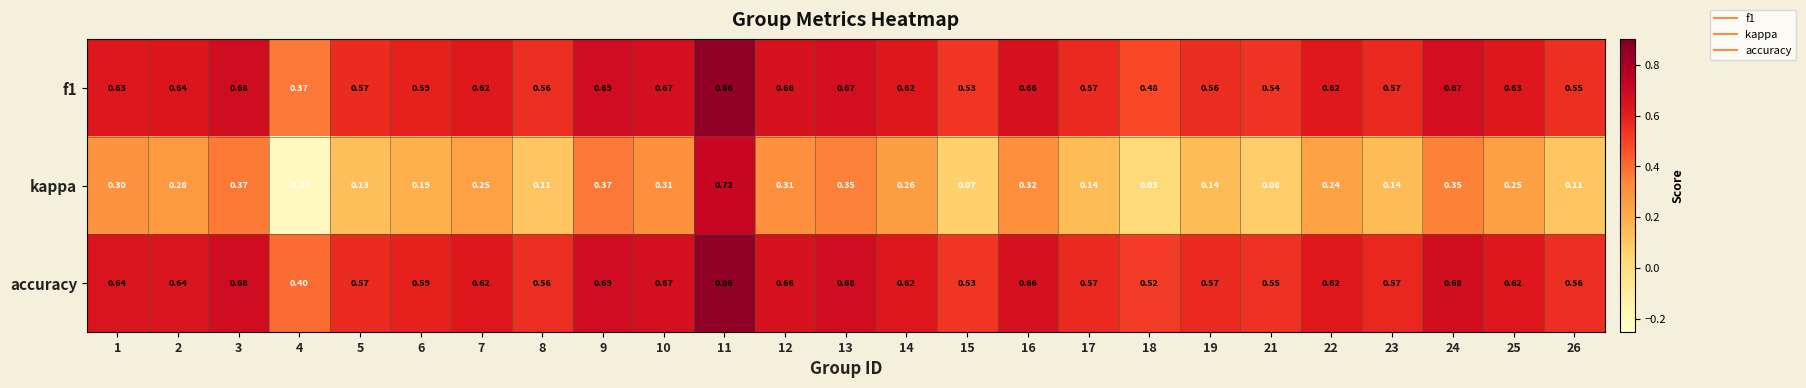

What is the spread (max minus min) of values at 6?

0.4